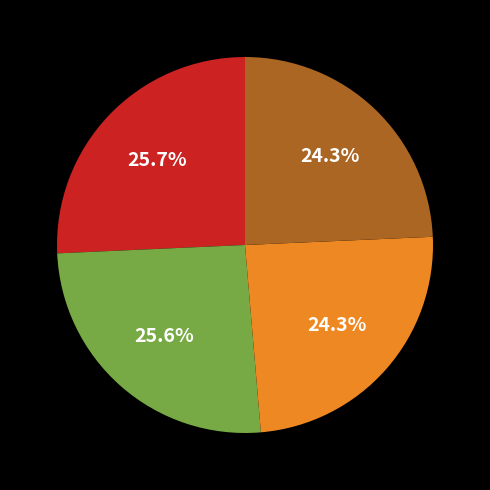

Is there any slice that represents more than half of the pie?

No